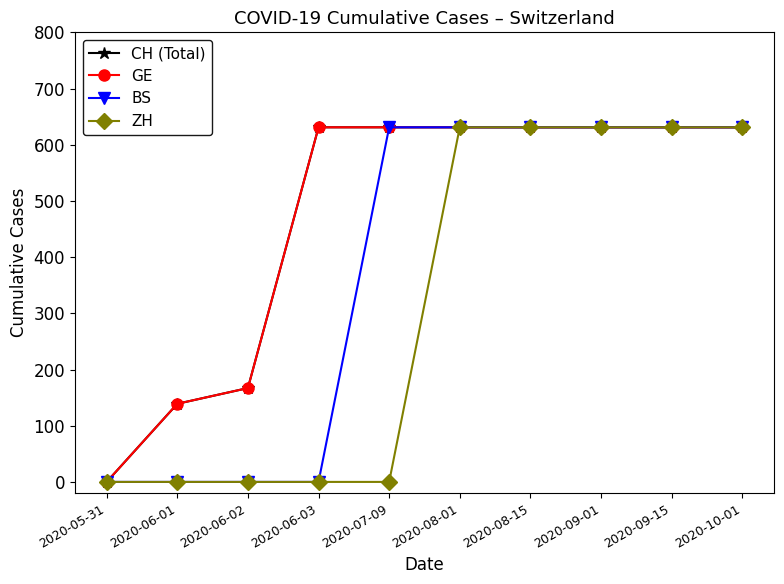

What is the approximate value of CH (Total) at 2020-10-01, to the nearest 10?

630